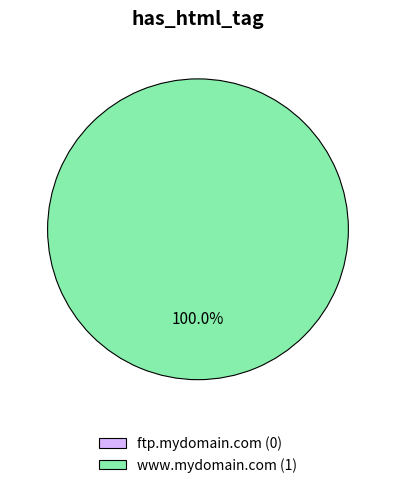

What percentage is the www.mydomain.com slice, to the nearest percent?

100%